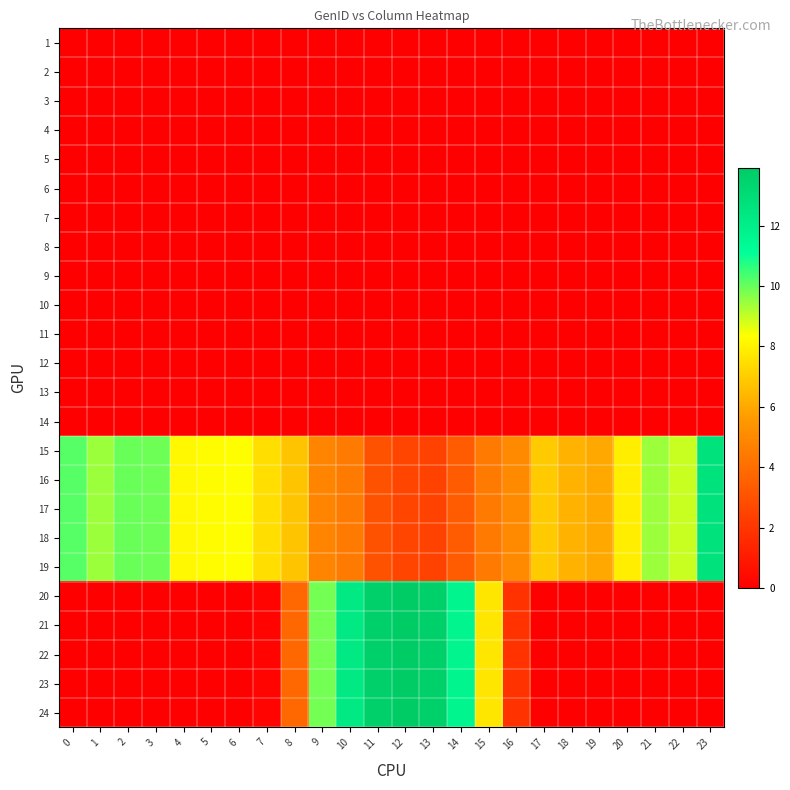

What is the maximum value shown in the chart?

13.9